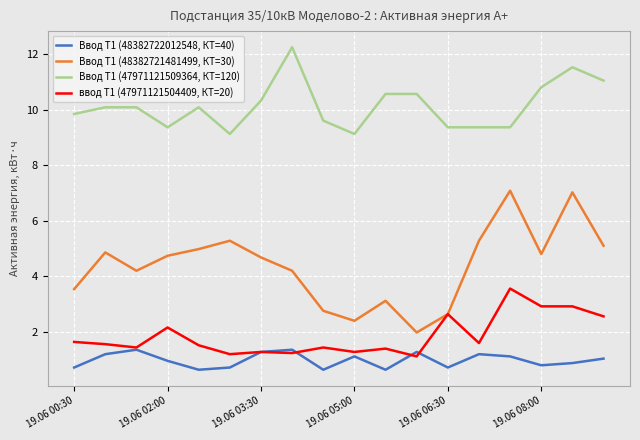

In Ввод Т1 (48382722012548, КТ=40), how many points are lower than both neighbors (excluding endpoints)?

5